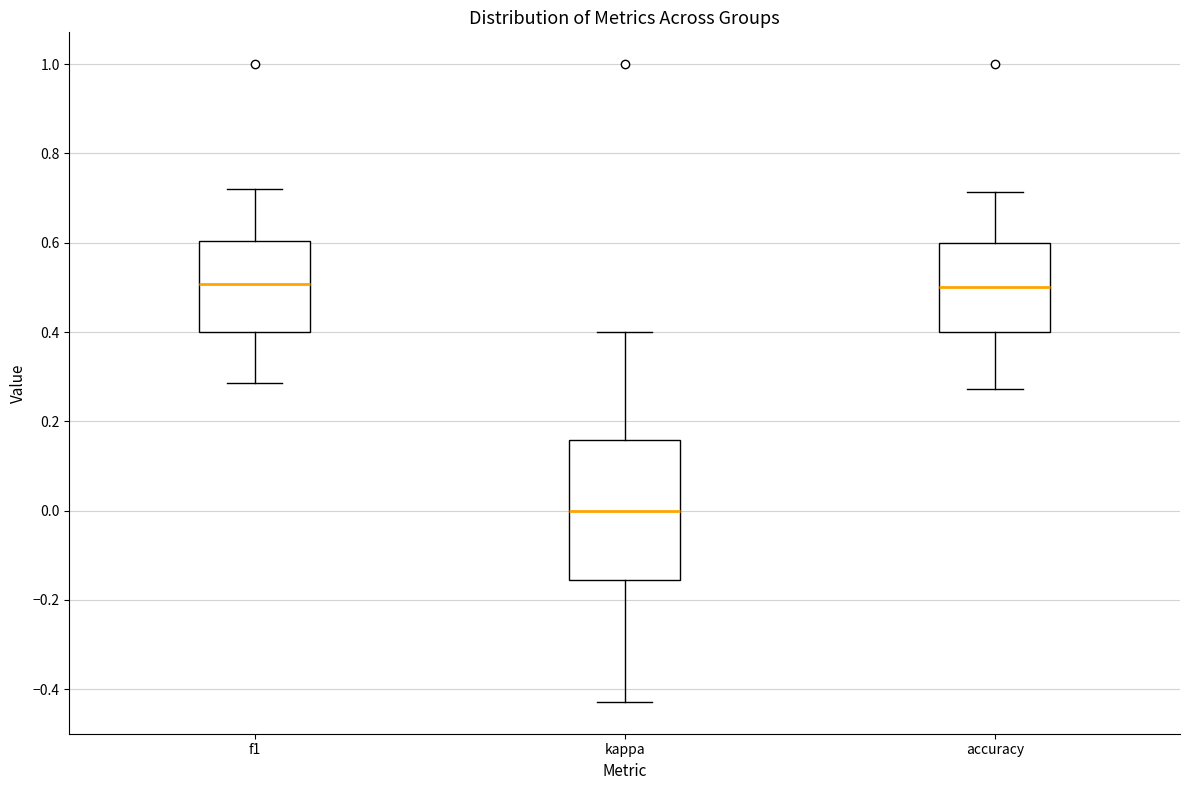

Which box's median line is the lowest?

kappa